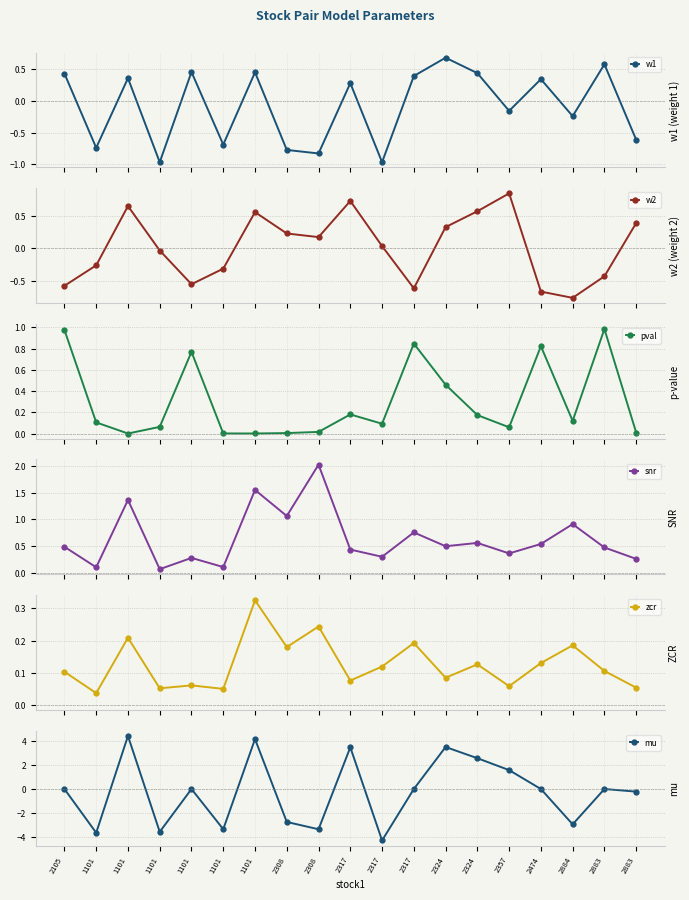

What are all the series names shown in the legend?

w1, w2, pval, snr, zcr, mu